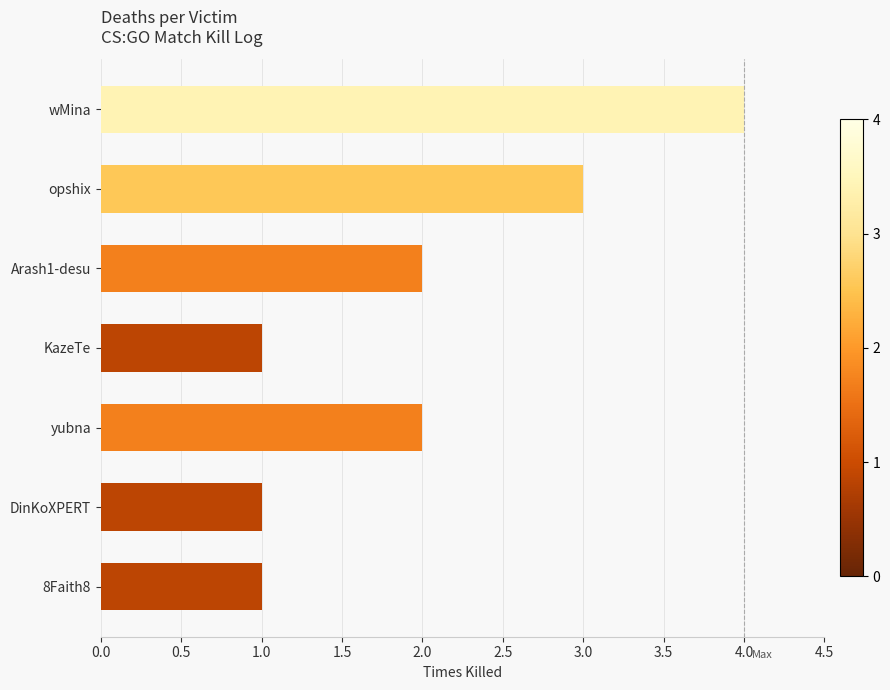

What is the difference between the maximum and minimum values?

3